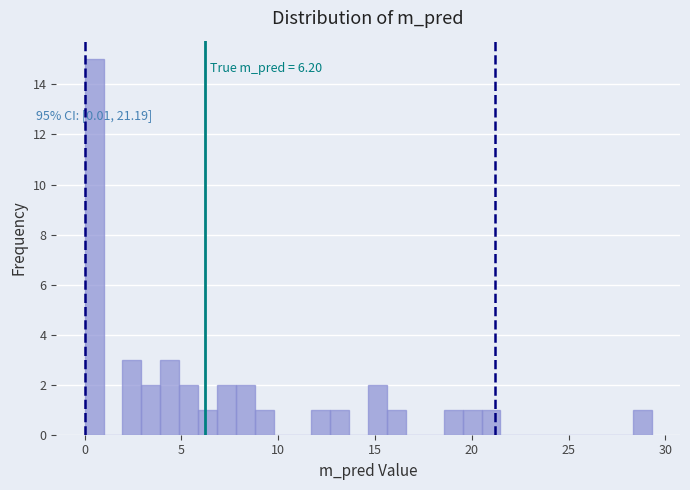

Read against the x-axis, roughly where is the centre of the tallest bar?

0.5